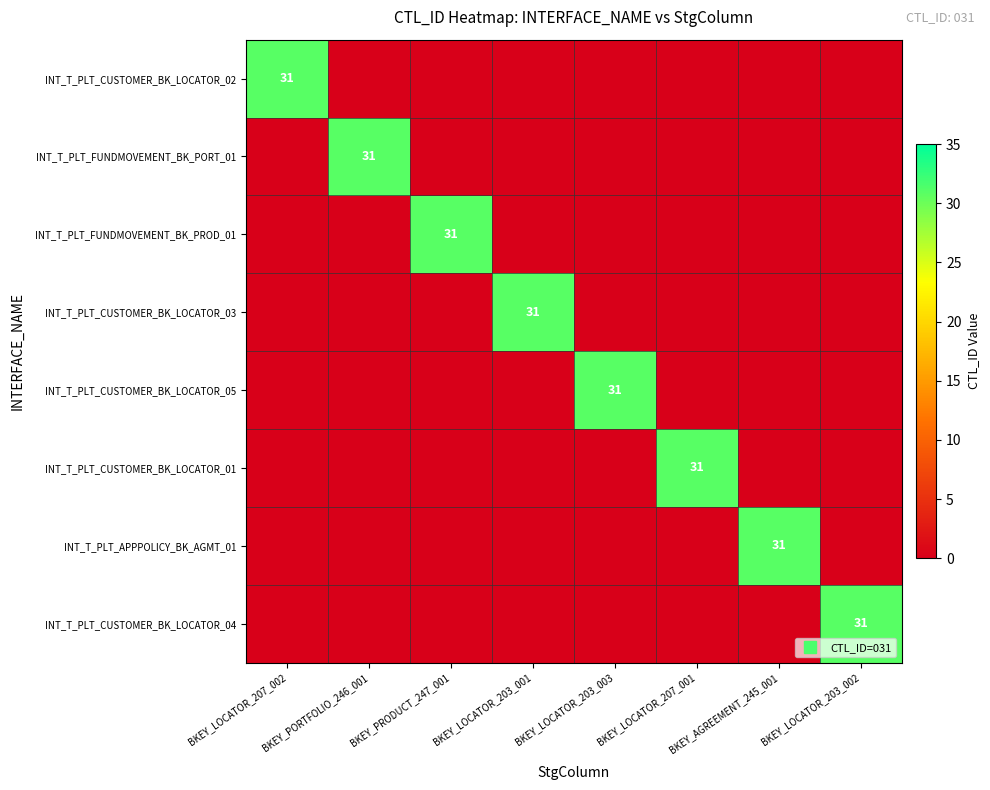

Which series has the largest range (max minus min)?

INT_T_PLT_CUSTOMER_BK_LOCATOR_02